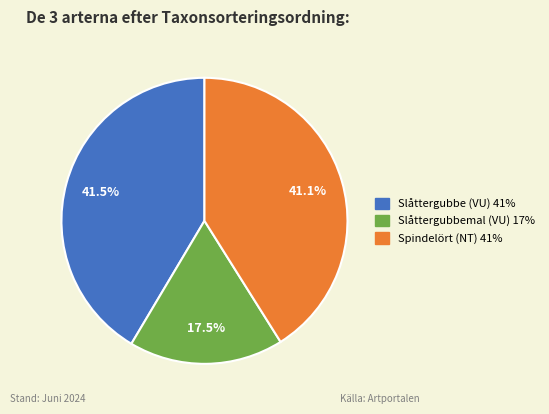

Which has a higher value, Slåttergubbemal (VU) or Slåttergubbe (VU)?

Slåttergubbe (VU)